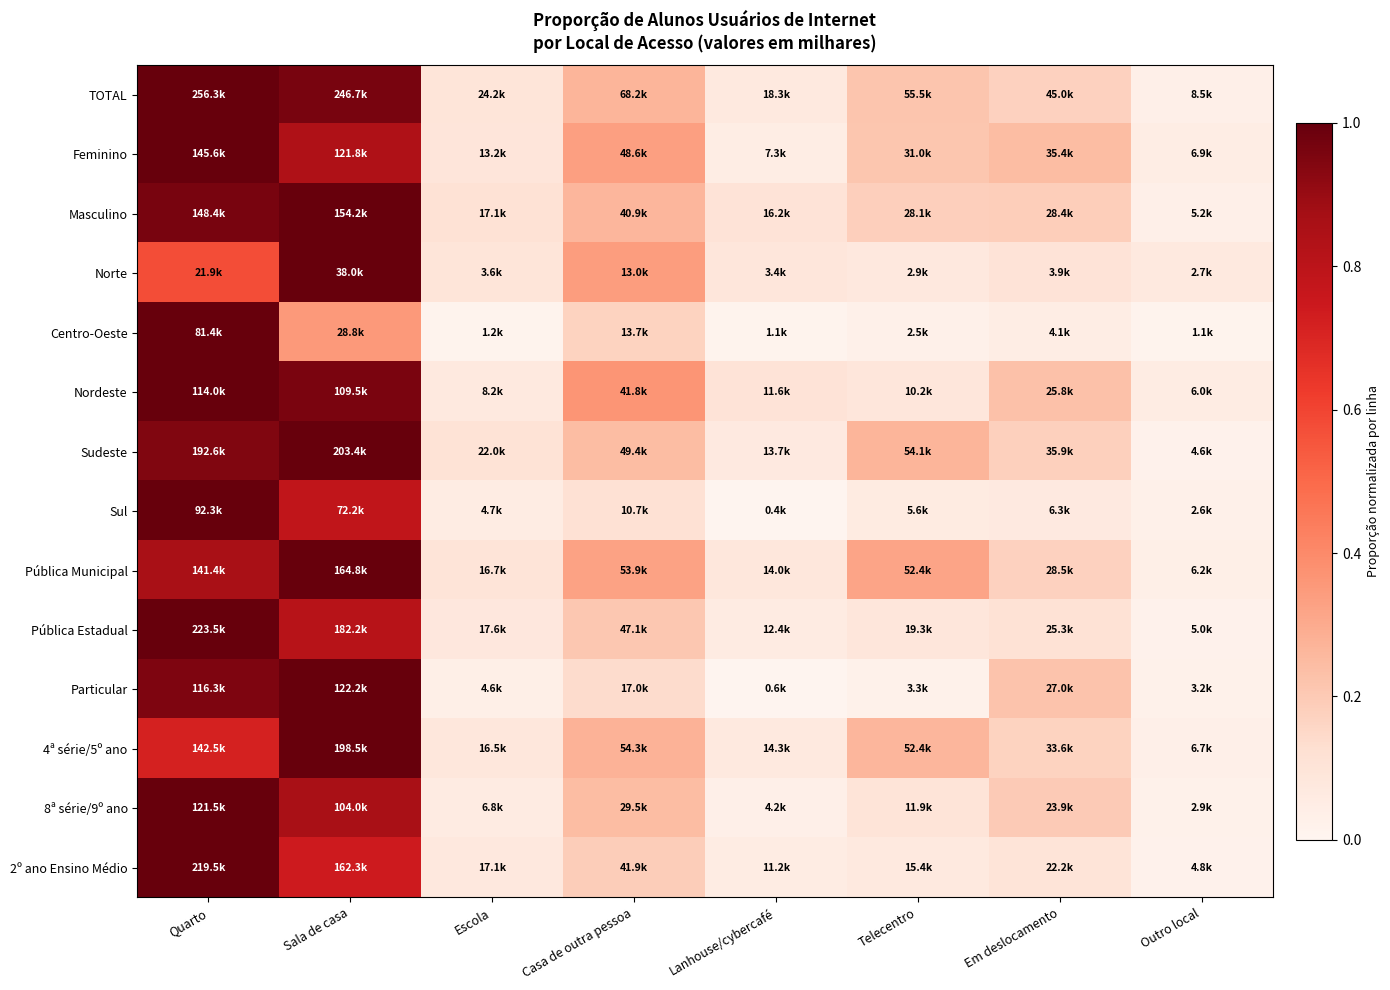

What is the difference between the highest and lowest values at Casa de outra pessoa?

0.3